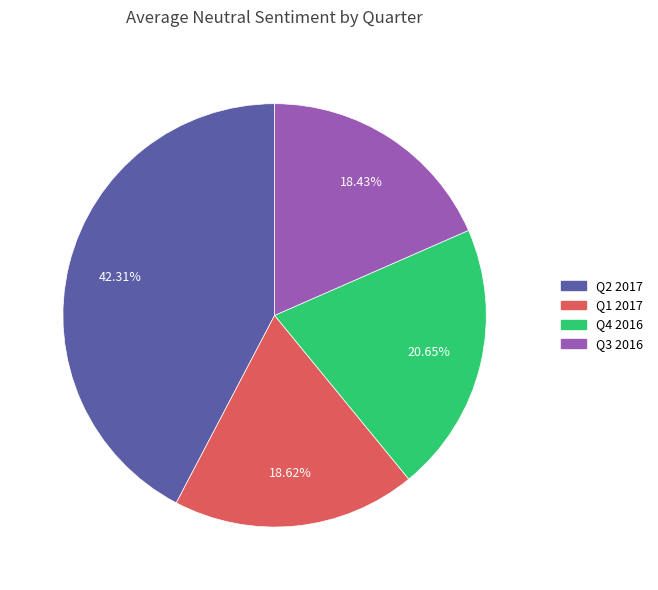

Approximately how many times larger is the value at Q3 2016 compared to Q1 2017?

1.0